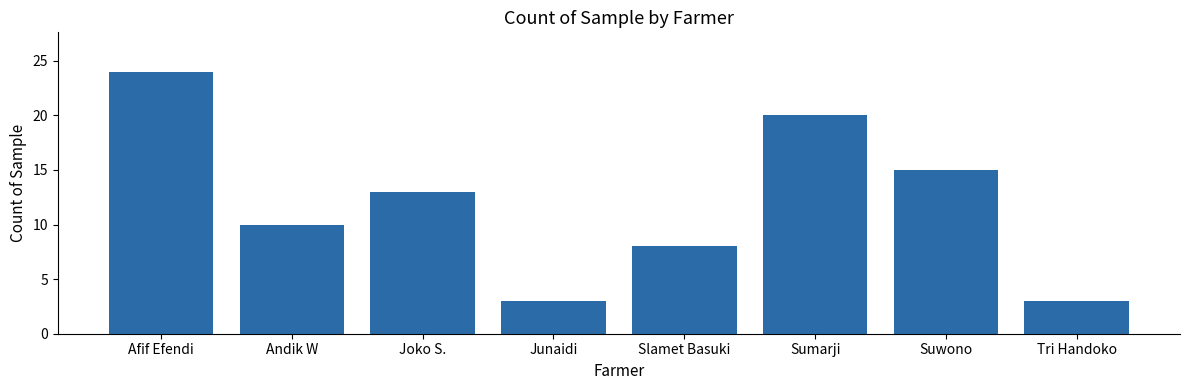

At which label does the data first exceed 13?

Afif Efendi